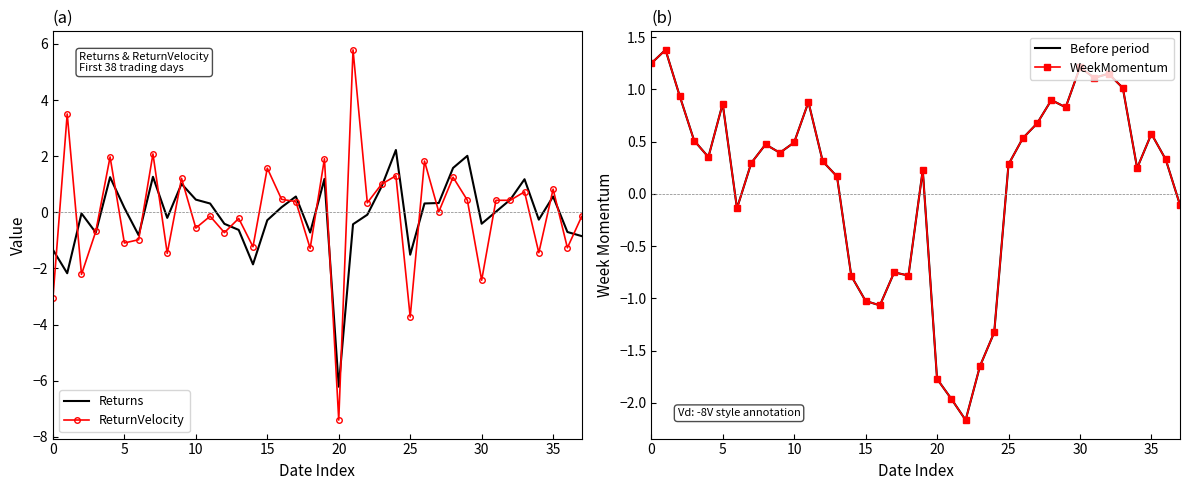

What is the spread (max minus min) of values at 23?

2.7